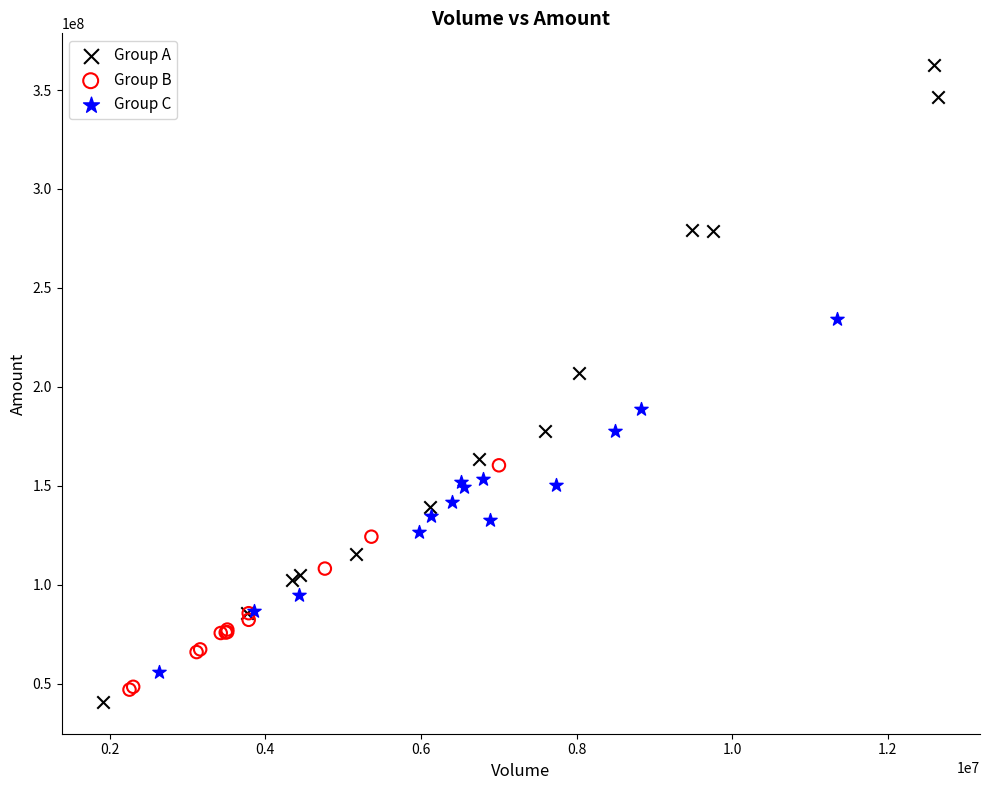

Which series reaches the maximum Y coordinate?

Group A